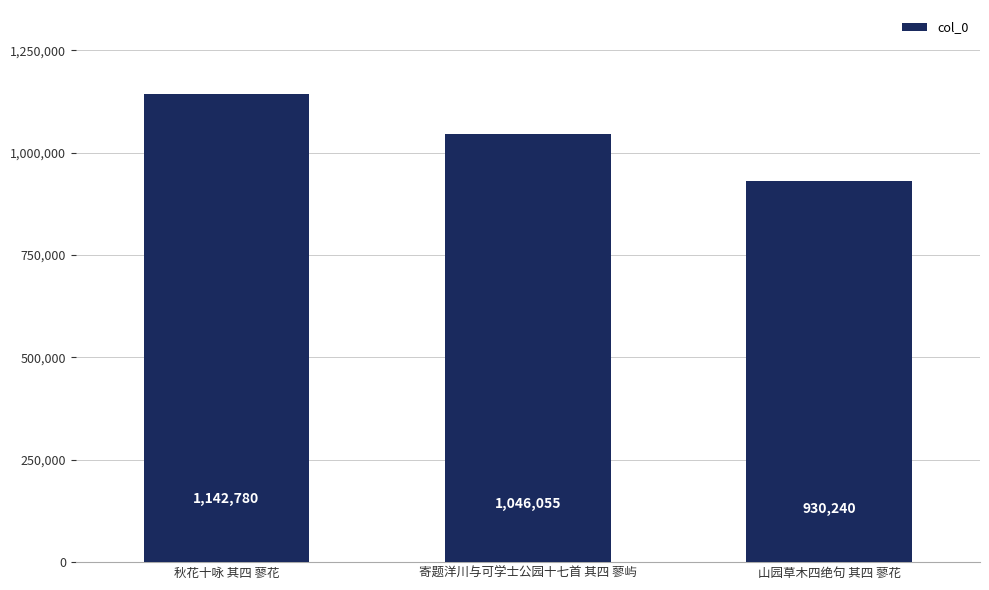

True or false: the data shows 1142780 at 秋花十咏 其四 蓼花.

True